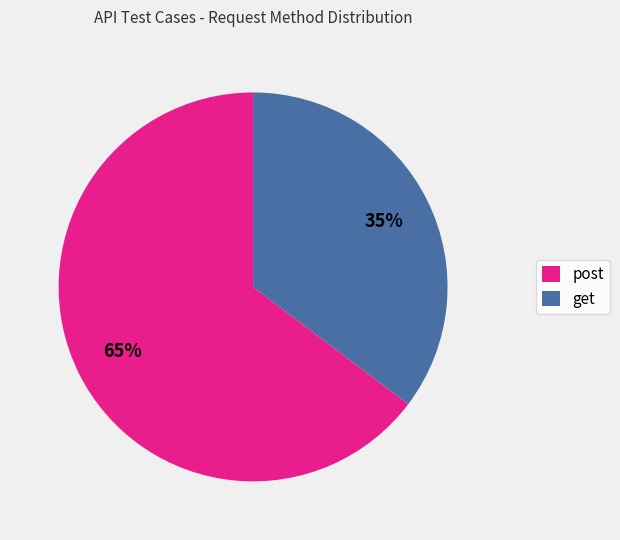

What is the largest slice in the pie chart?

post